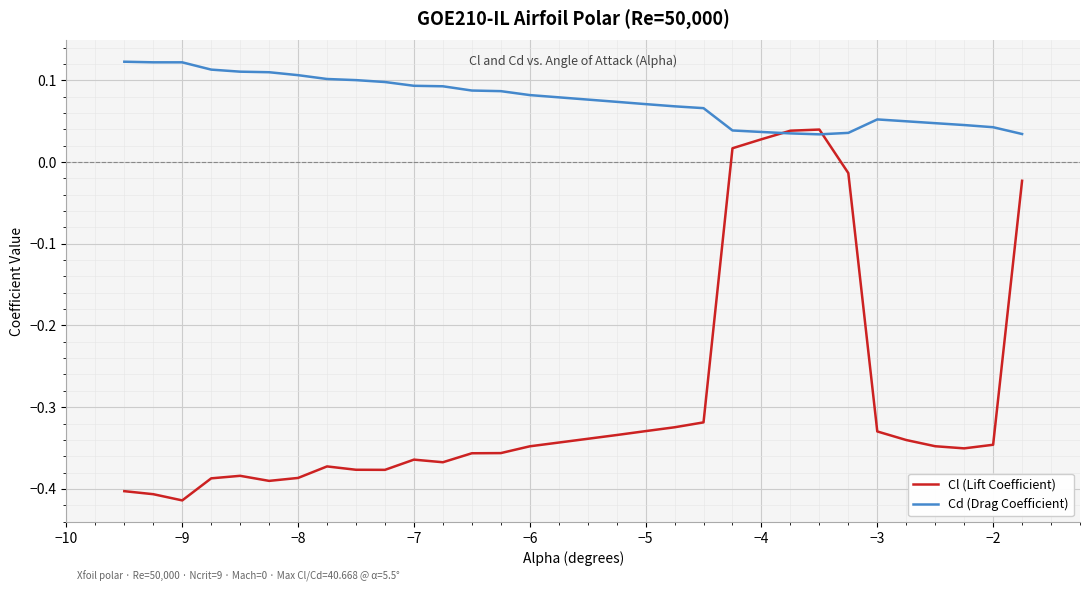

List the series in order of their peak value, lowest first.

Cl (Lift Coefficient), Cd (Drag Coefficient)